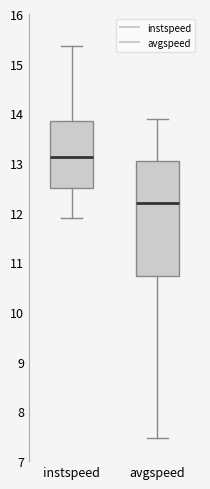

Which box's median line is the highest?

instspeed